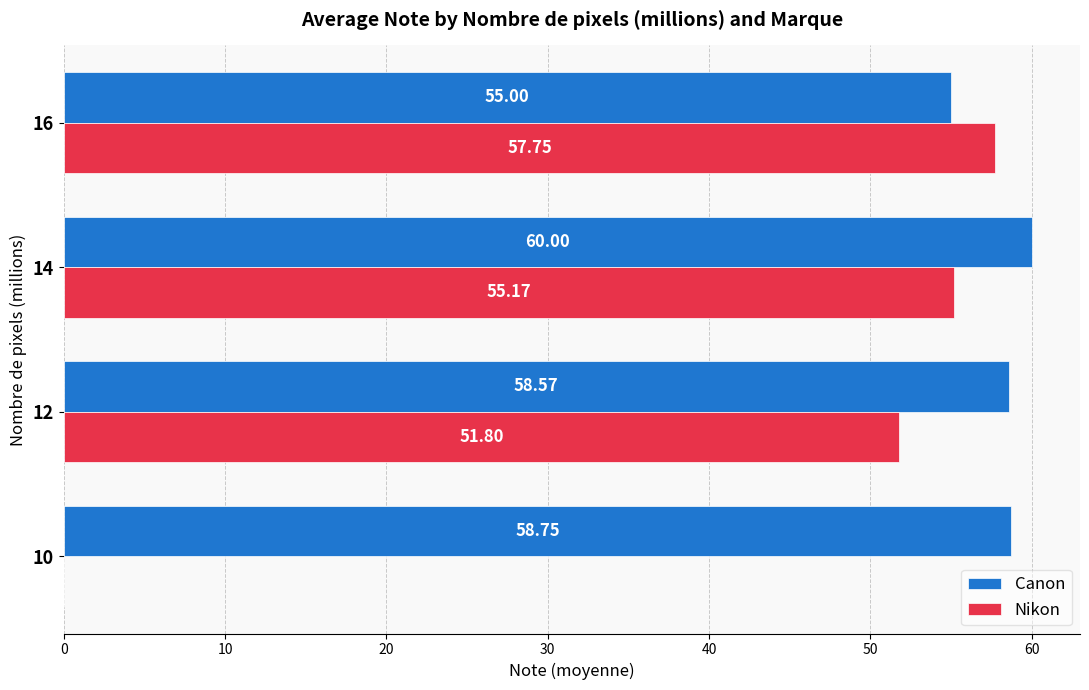

What is the sum of all Nikon values?

164.7